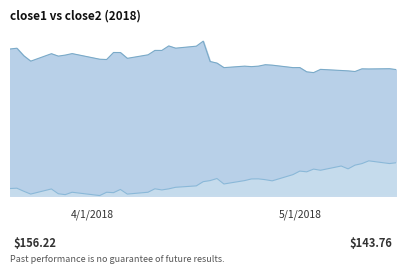

How many data points does each series have?

40